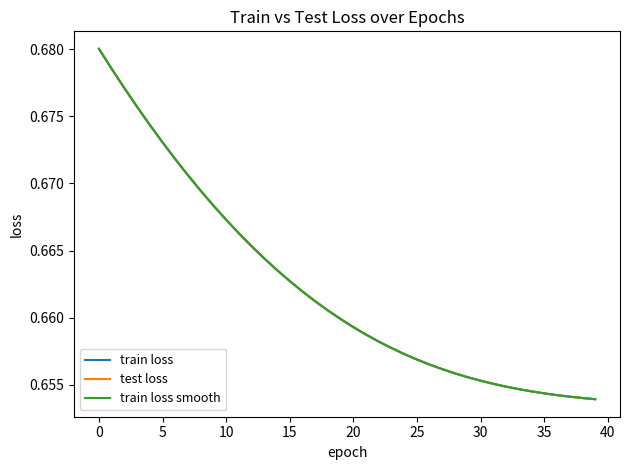

Reading left to right, what are all the values shown in this chart?

train loss: 0.7	0.7	0.7	0.7	0.7	0.7	0.7	0.7	0.7	0.7	0.7	0.7	0.7	0.7	0.7	0.7	0.7	0.7	0.7	0.7	0.7	0.7	0.7	0.7	0.7	0.7	0.7	0.7	0.7	0.7	0.7	0.7	0.7	0.7	0.7	0.7	0.7	0.7	0.7	0.7
test loss: 0.7	0.7	0.7	0.7	0.7	0.7	0.7	0.7	0.7	0.7	0.7	0.7	0.7	0.7	0.7	0.7	0.7	0.7	0.7	0.7	0.7	0.7	0.7	0.7	0.7	0.7	0.7	0.7	0.7	0.7	0.7	0.7	0.7	0.7	0.7	0.7	0.7	0.7	0.7	0.7
train loss smooth: 0.7	0.7	0.7	0.7	0.7	0.7	0.7	0.7	0.7	0.7	0.7	0.7	0.7	0.7	0.7	0.7	0.7	0.7	0.7	0.7	0.7	0.7	0.7	0.7	0.7	0.7	0.7	0.7	0.7	0.7	0.7	0.7	0.7	0.7	0.7	0.7	0.7	0.7	0.7	0.7